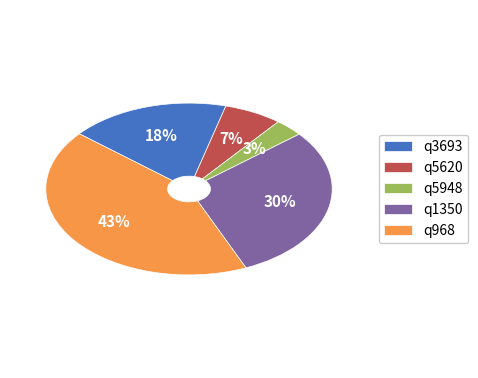

What portion of the pie excludes q1350?

70.5%